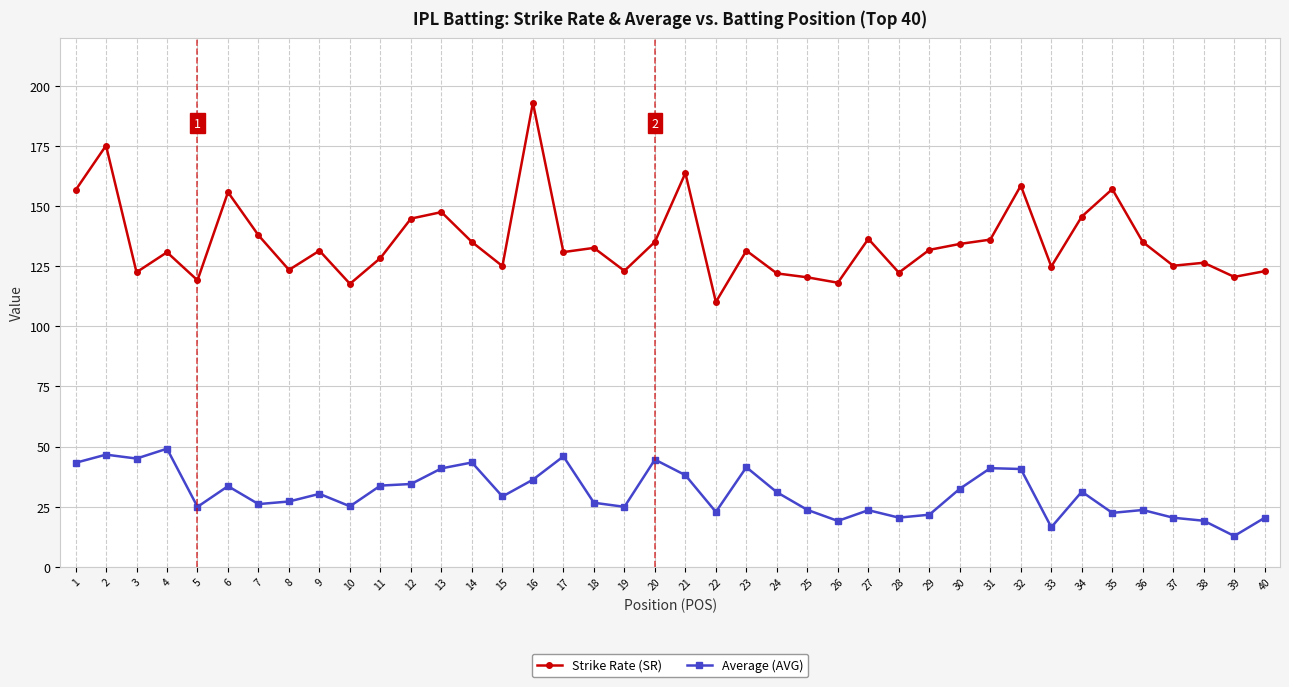

True or false: Average (AVG) has a value of 50.2 at 6.

False